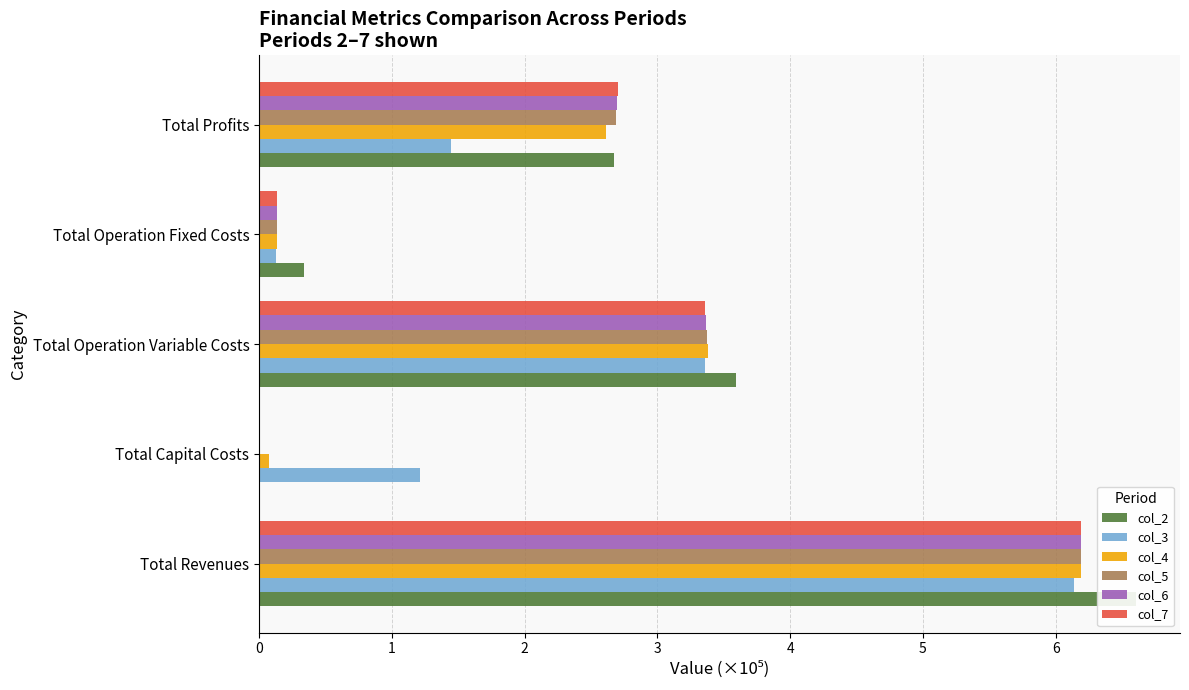

How many data points in col_4 are above 2?

3